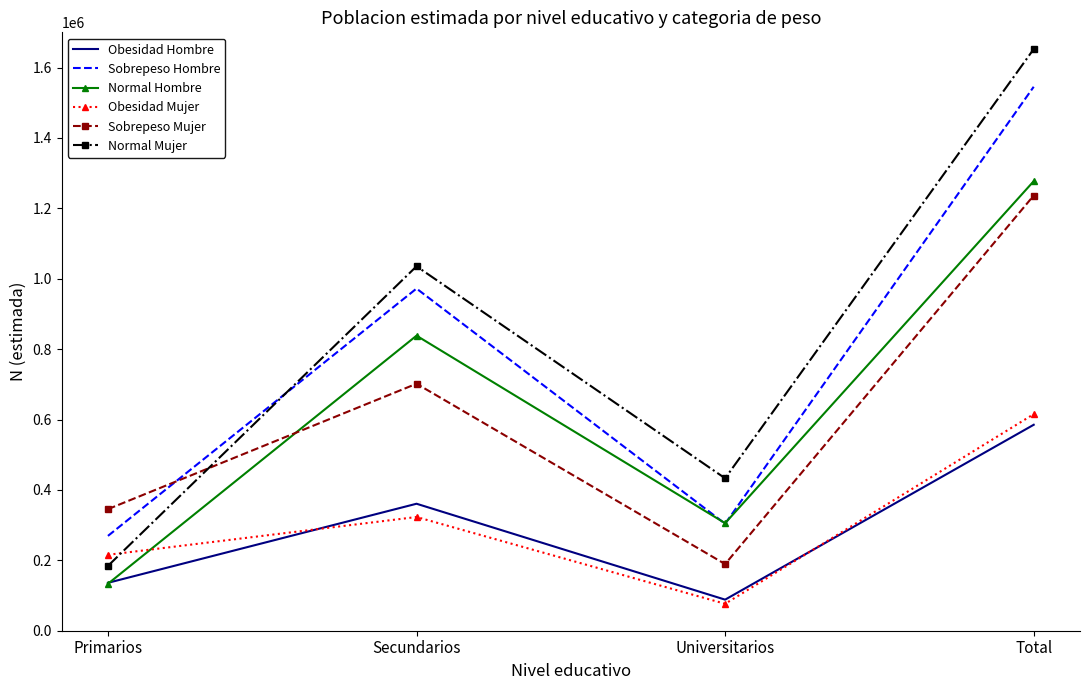

What is the sum of the Normal Mujer values at Secundarios and Total?

2687743